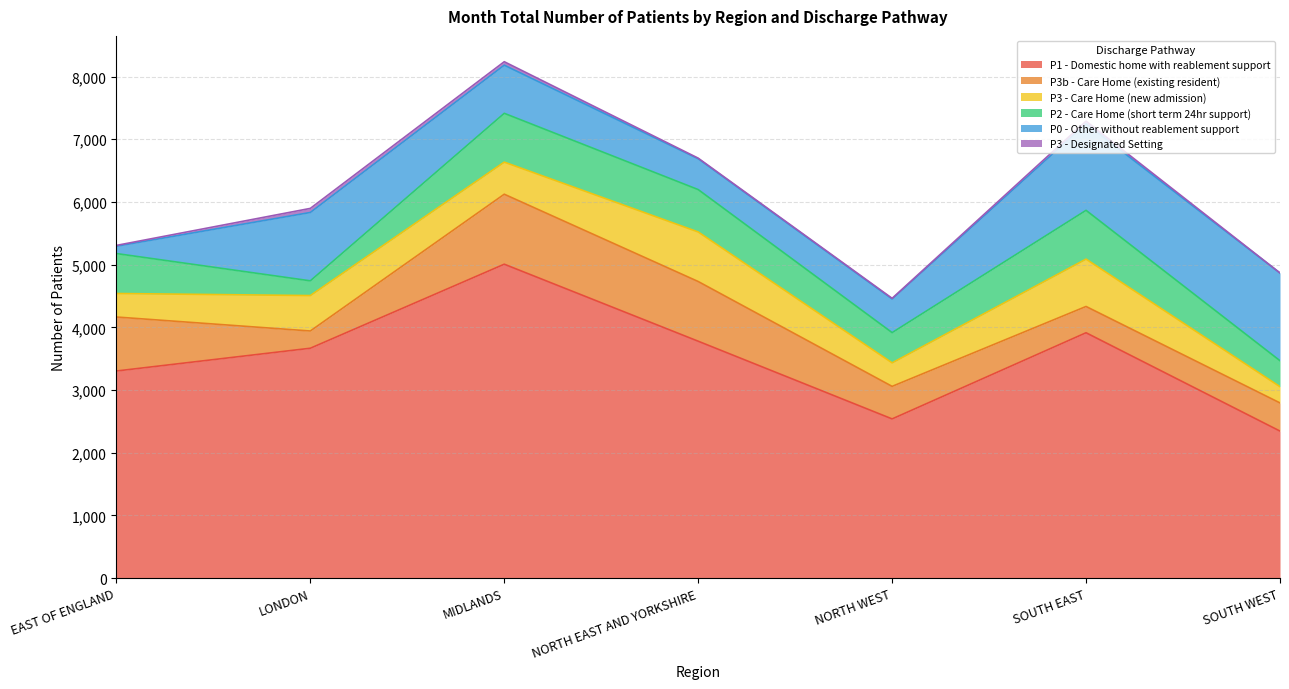

At which label does P3 - Designated Setting reach its minimum?

SOUTH WEST